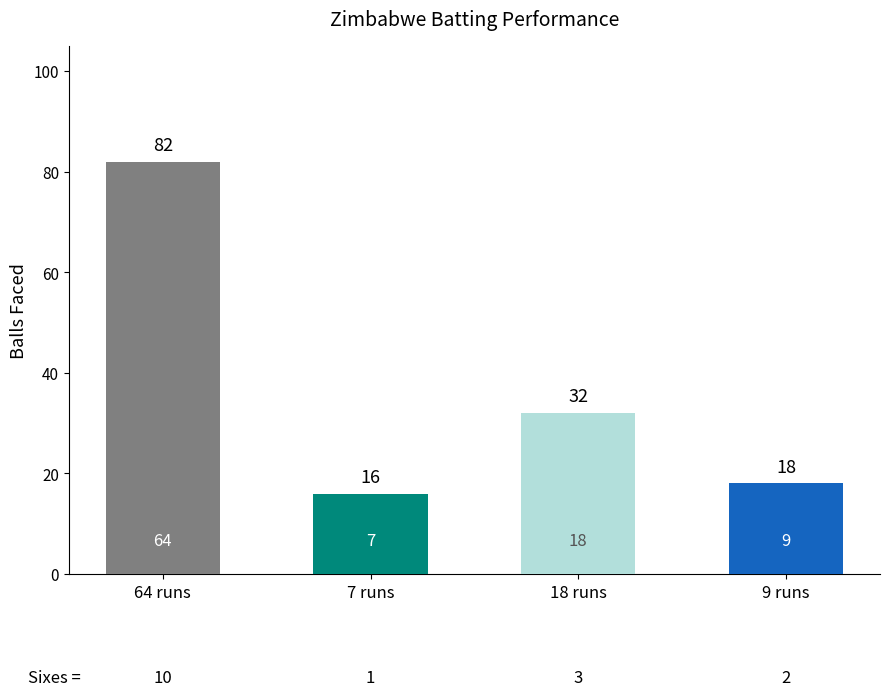

What is the change in value from 64 runs to 18 runs?

-50